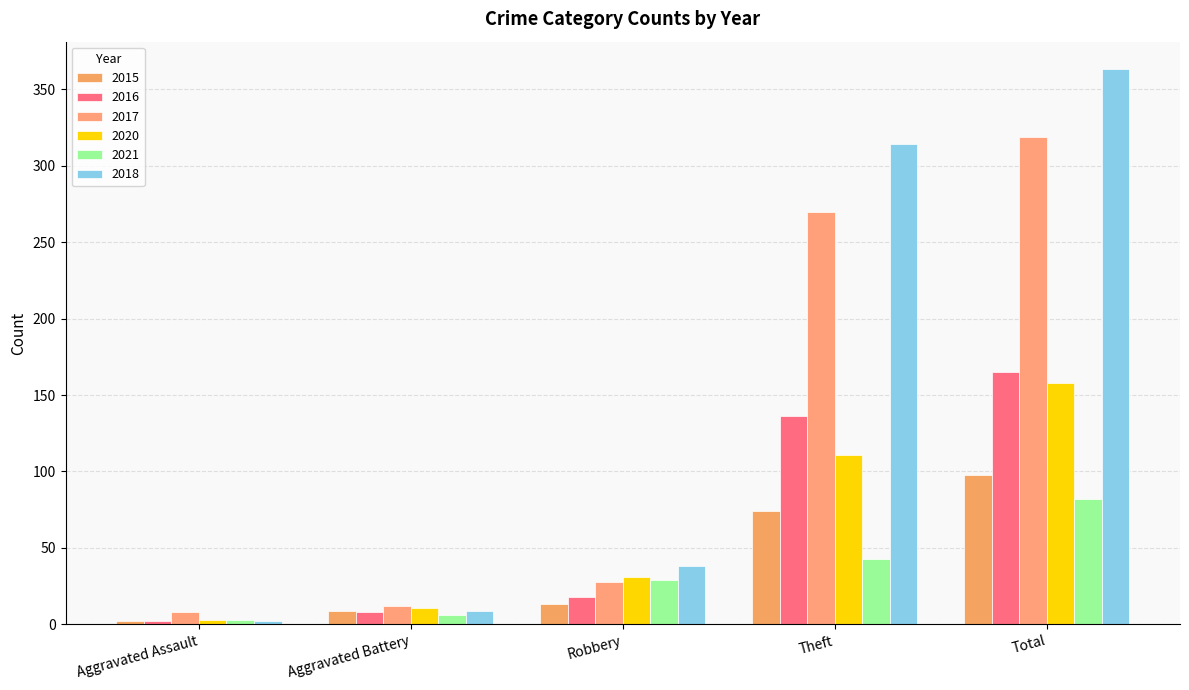

Which label corresponds to the largest value in the chart?

Total